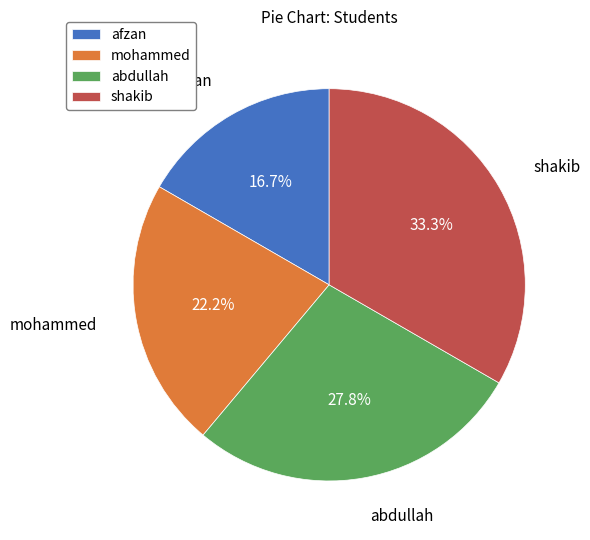

Combined, what portion of the pie is mohammed and abdullah?

50.0%